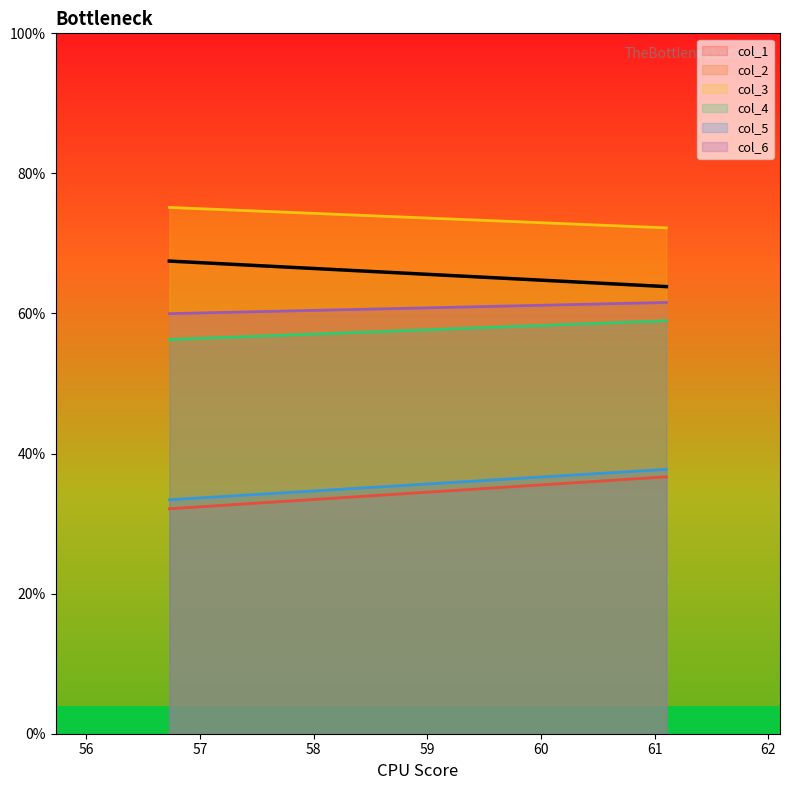

What is the highest value of the col_6 series?

61.6